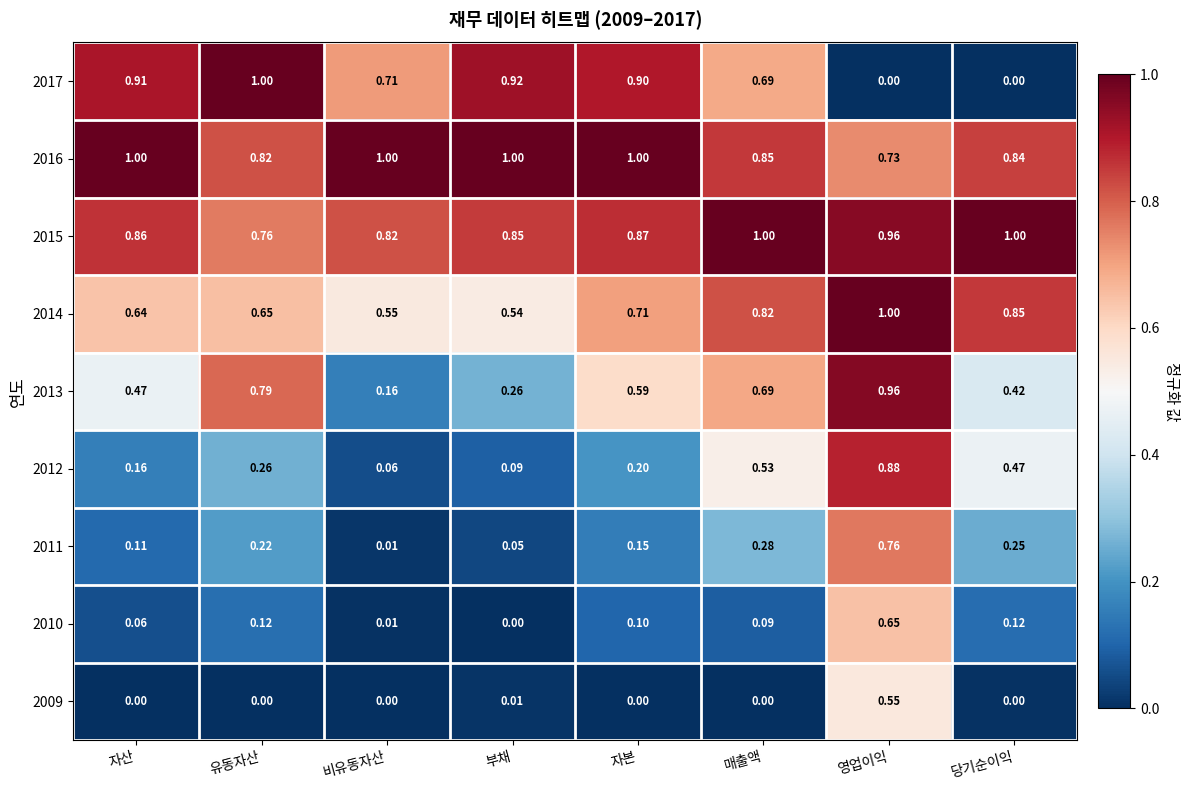

What is the difference between the highest and lowest values at 자본?

1.0